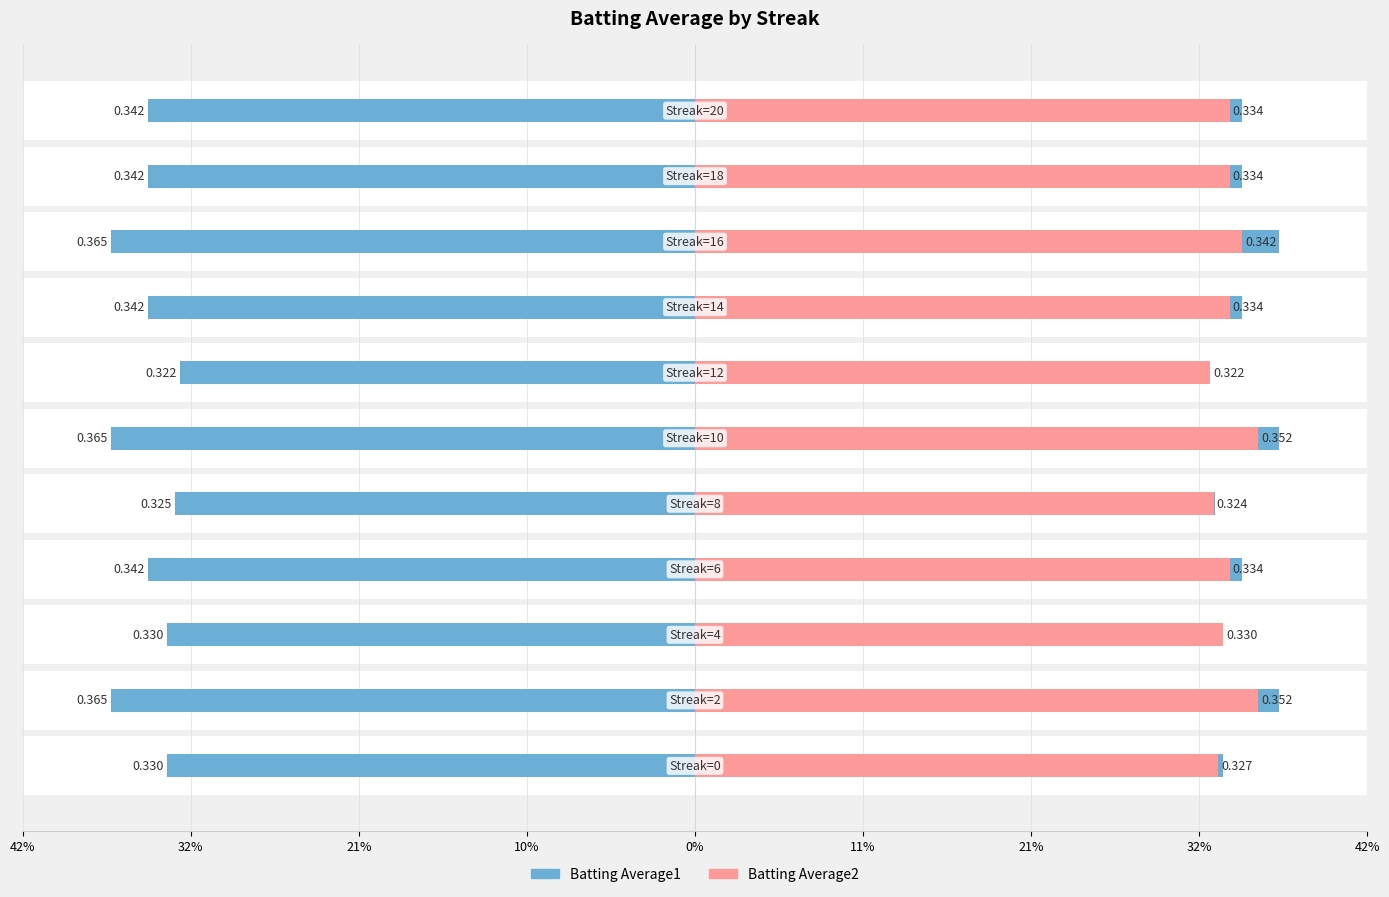

Does the chart contain stacked bars?

No